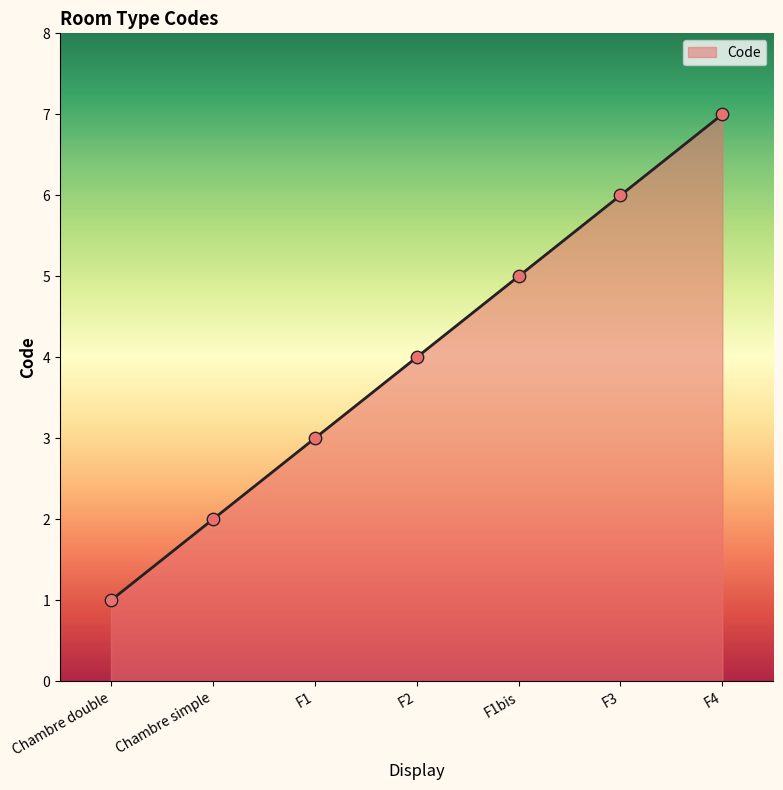

Which has a higher value, Chambre double or F3?

F3